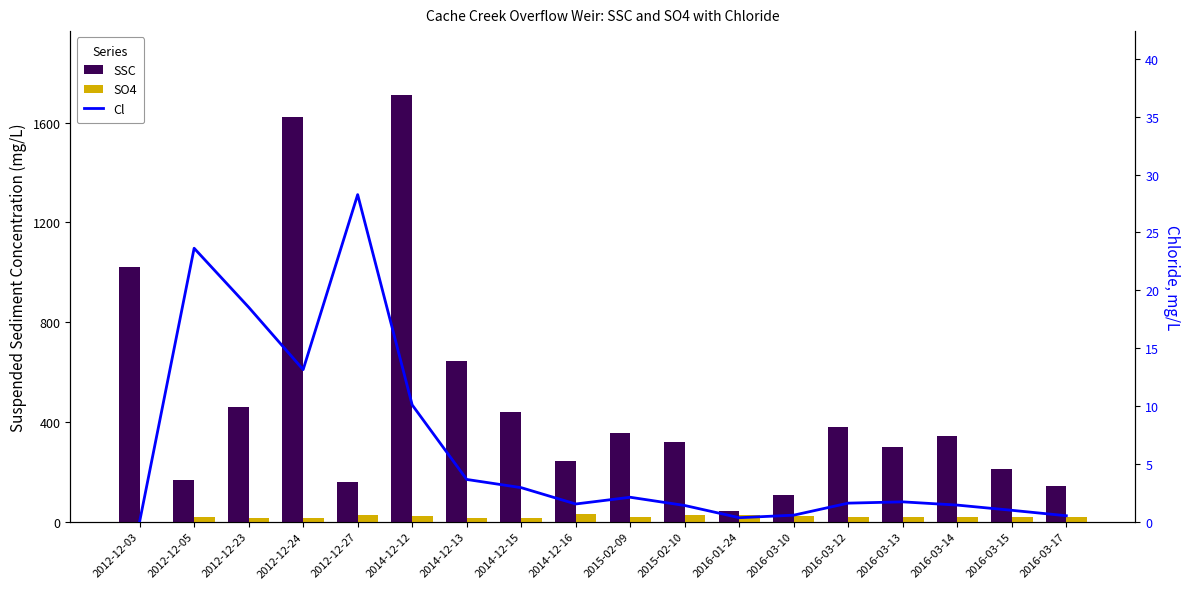

Rank the series by their maximum value, from highest to lowest.

SSC, SO4, Cl